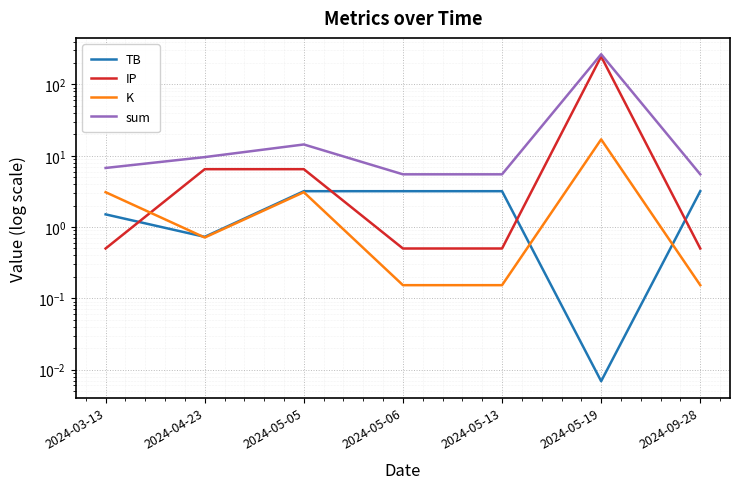

Between 2024-05-13 and 2024-05-19, which is larger?

2024-05-13